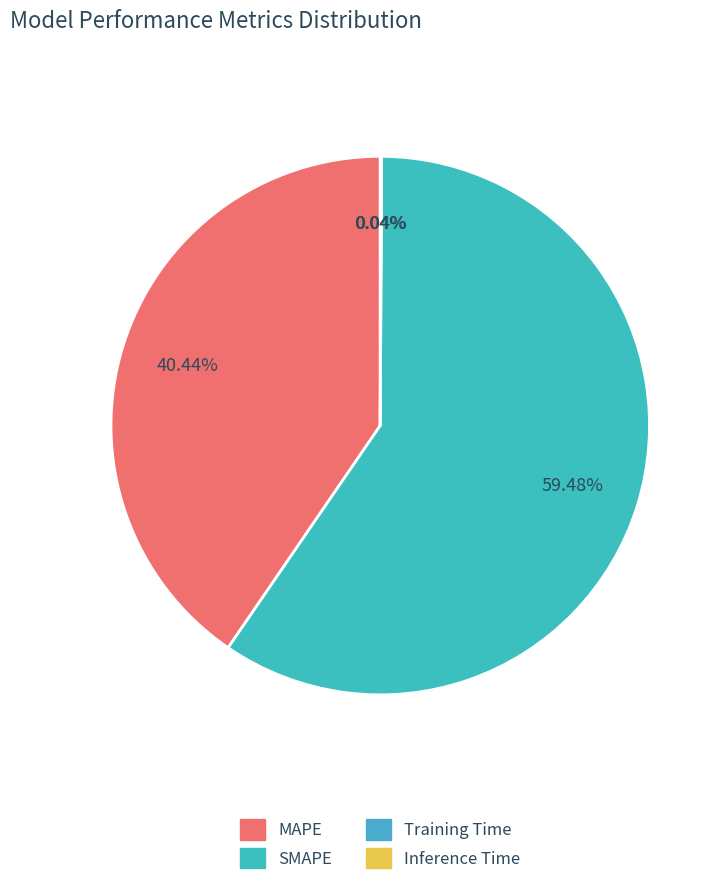

What percentage do Inference Time and SMAPE together represent?

59.5%